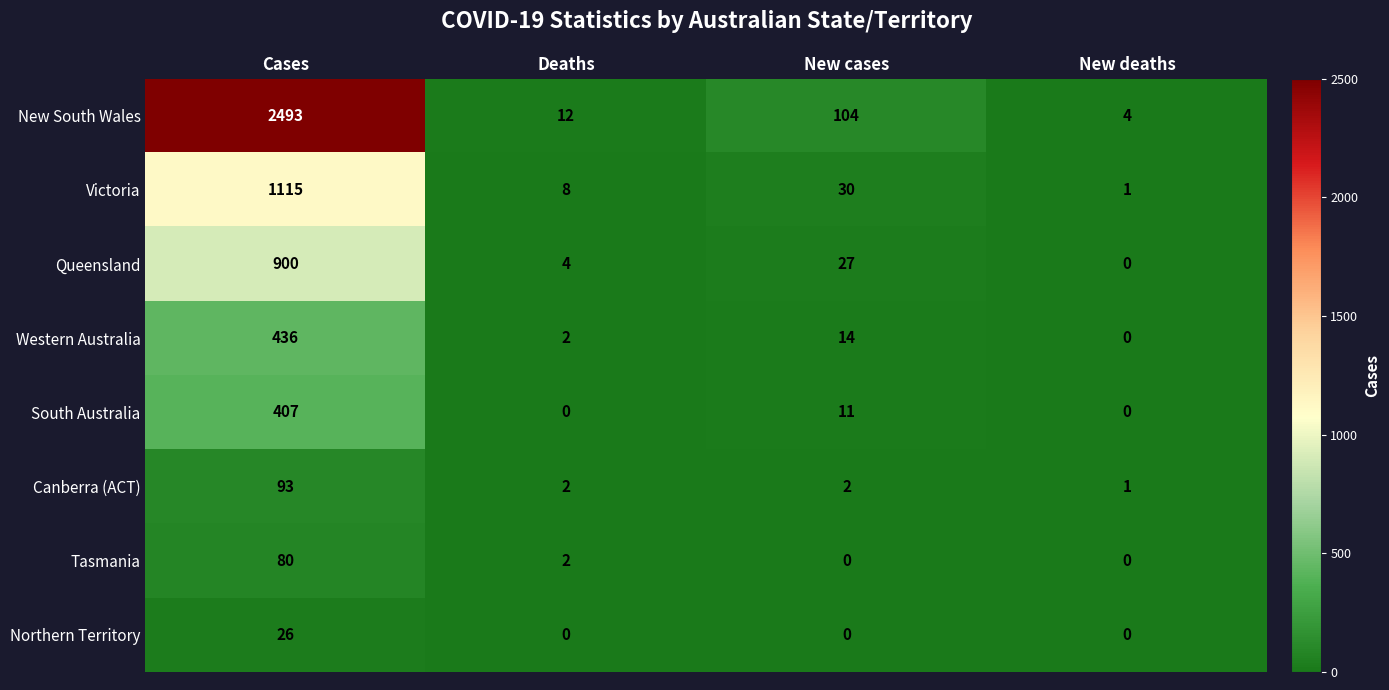

Rank the series by their maximum value, from highest to lowest.

New South Wales, Victoria, Queensland, Western Australia, South Australia, Canberra (ACT), Tasmania, Northern Territory